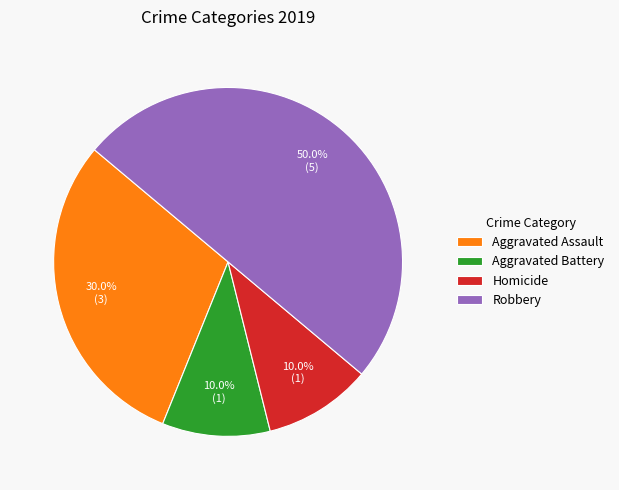

What percentage is NOT represented by Aggravated Battery?

90.0%